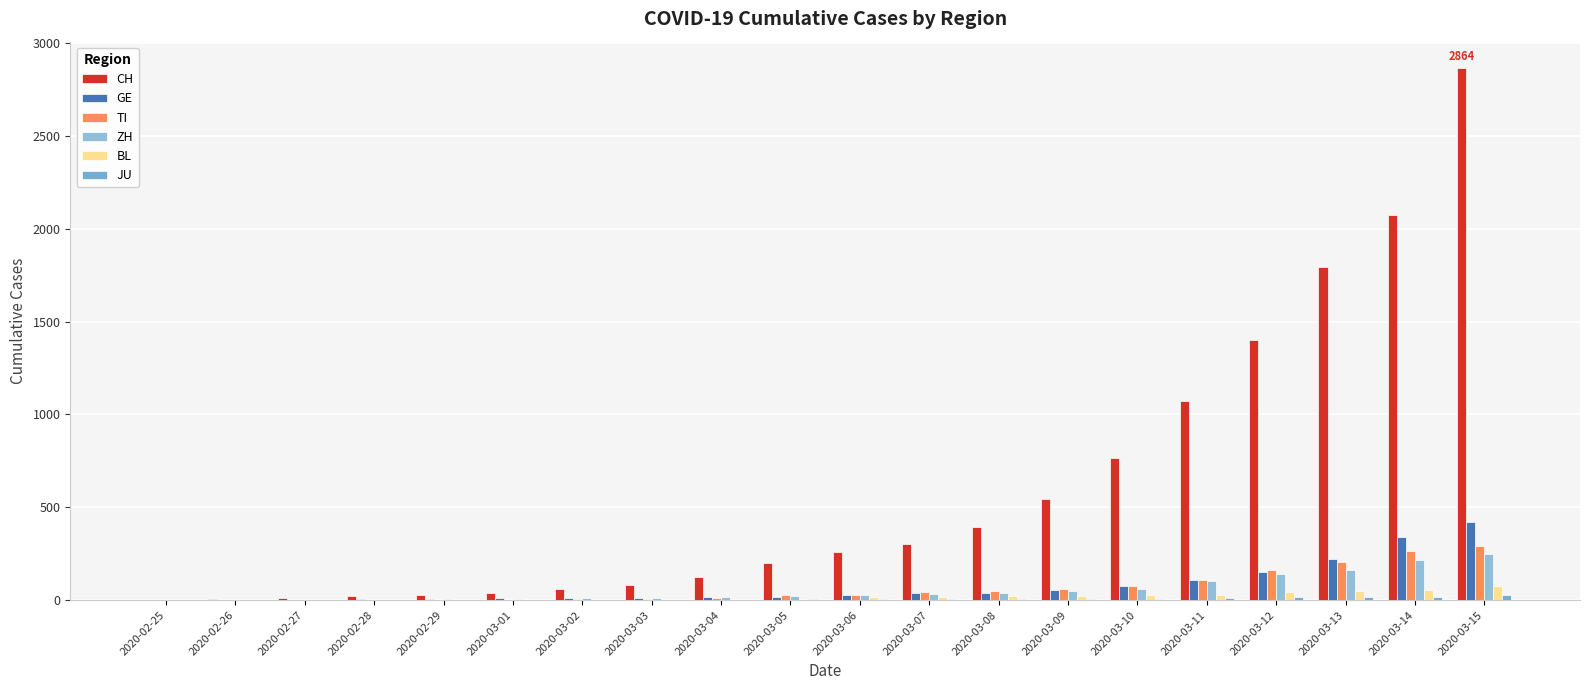

Which series has the largest range (max minus min)?

CH